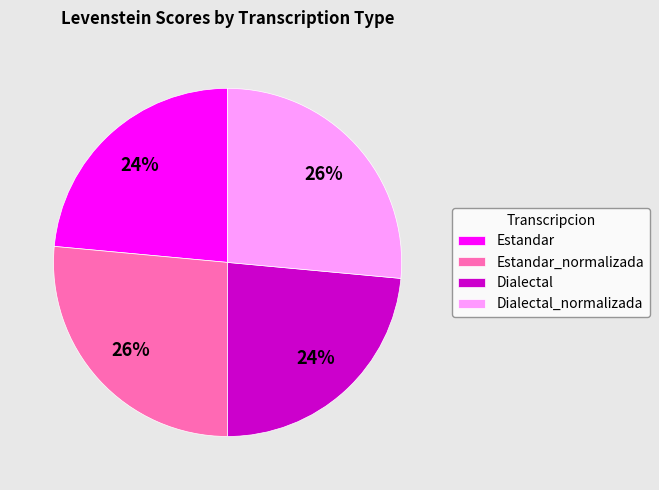

Is it true that Estandar is 24% of the pie?

True